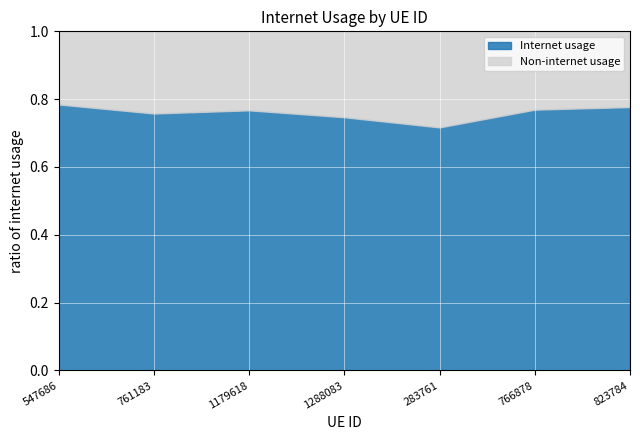

What position from the left is 1288083?

4